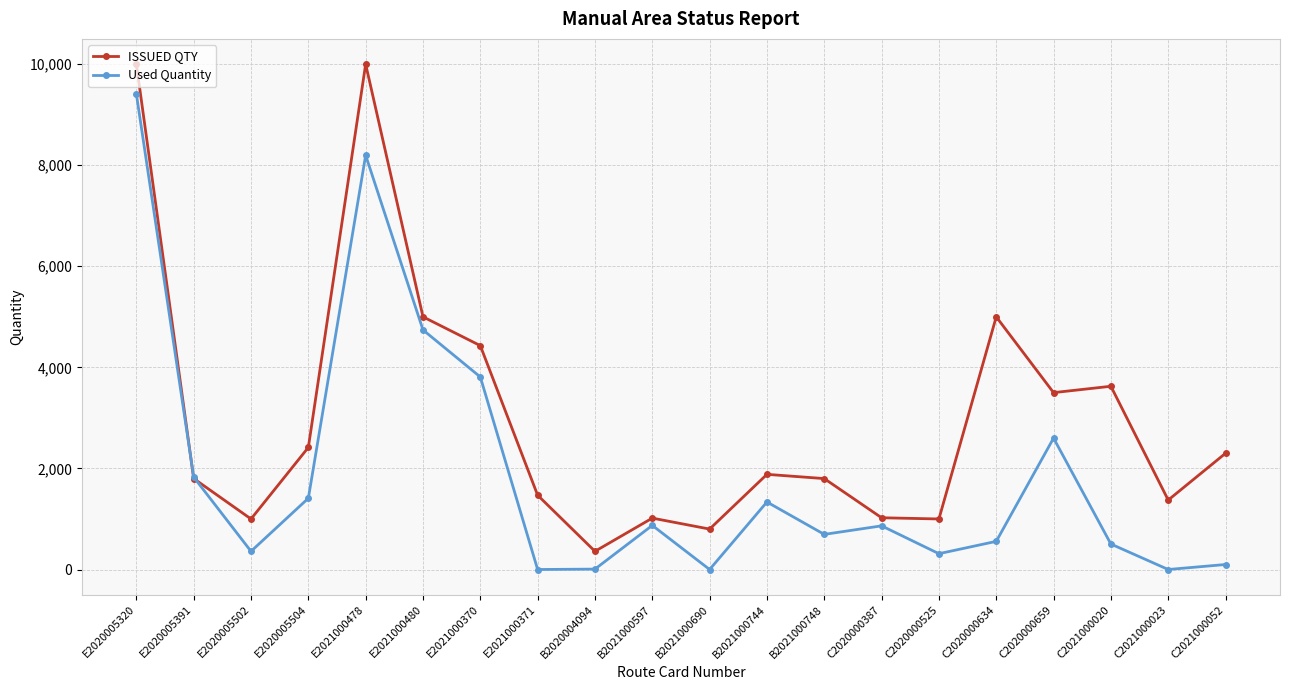

Does the chart have visible grid lines?

Yes